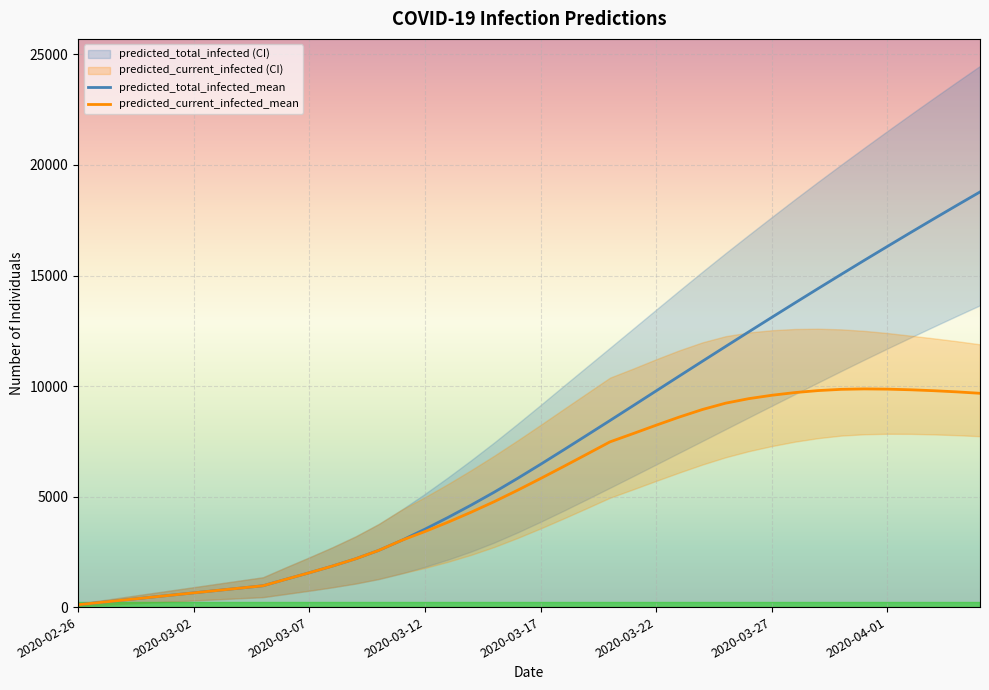

What is the value of the predicted_current_infected_mean point at the 12th from the left?

1856